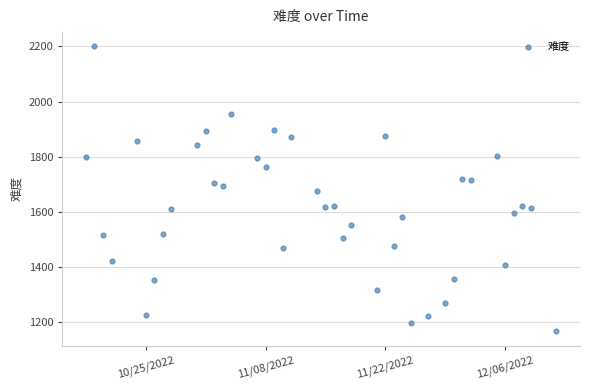

What is the range of Y values (max minus min)?

1033